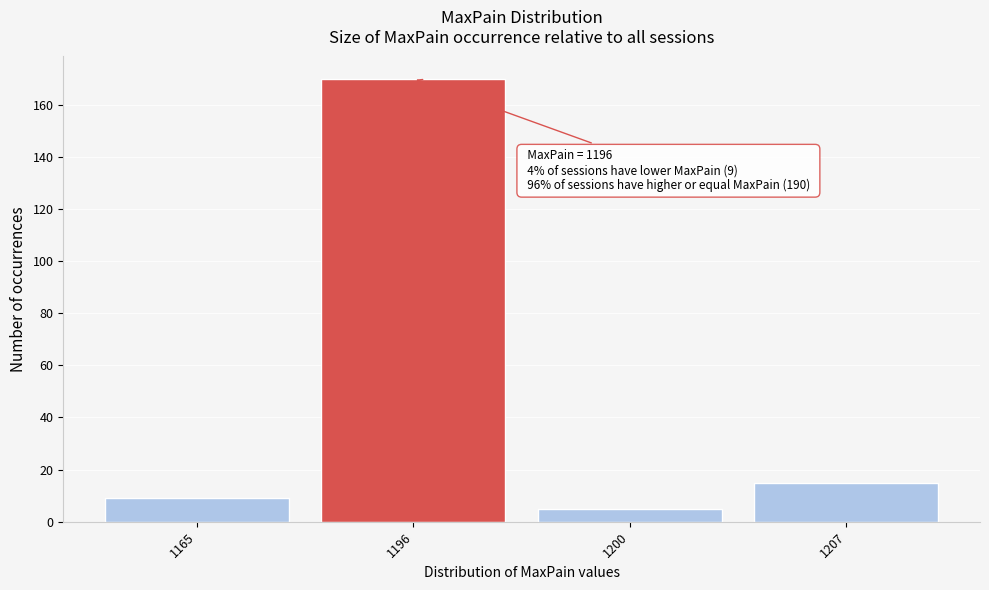

Reading right to left, transcribe all the data shown in this chart.

15	5	170	9